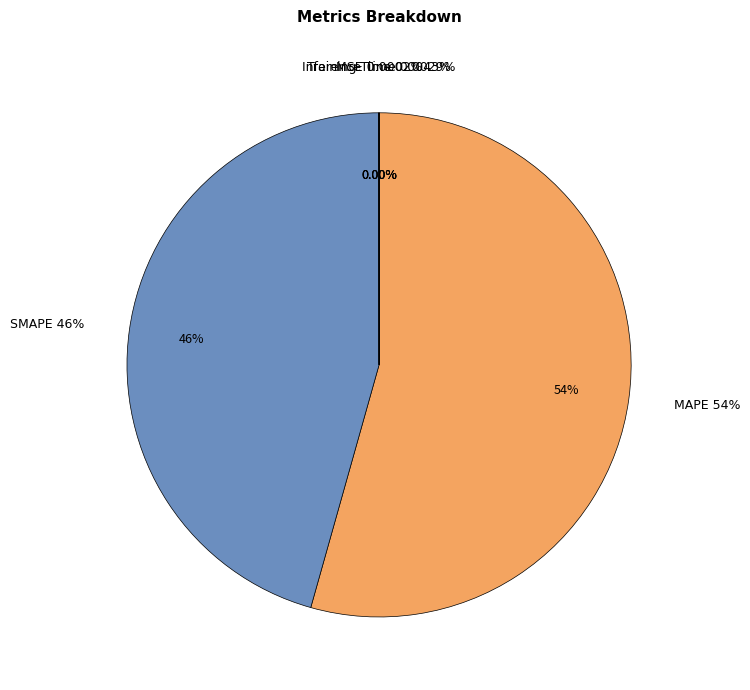

How many segments does this pie chart have?

5